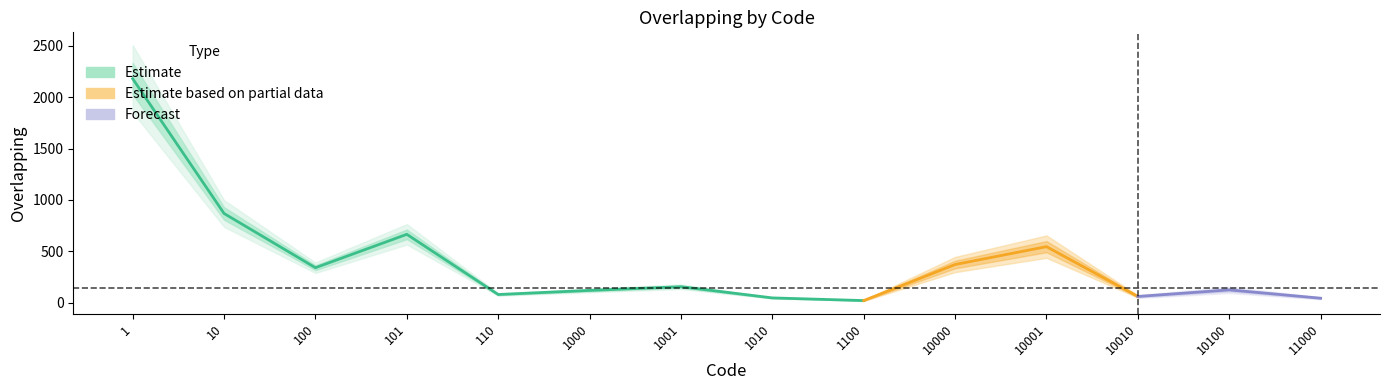

True or false: the data shows 30 at 11000.

False